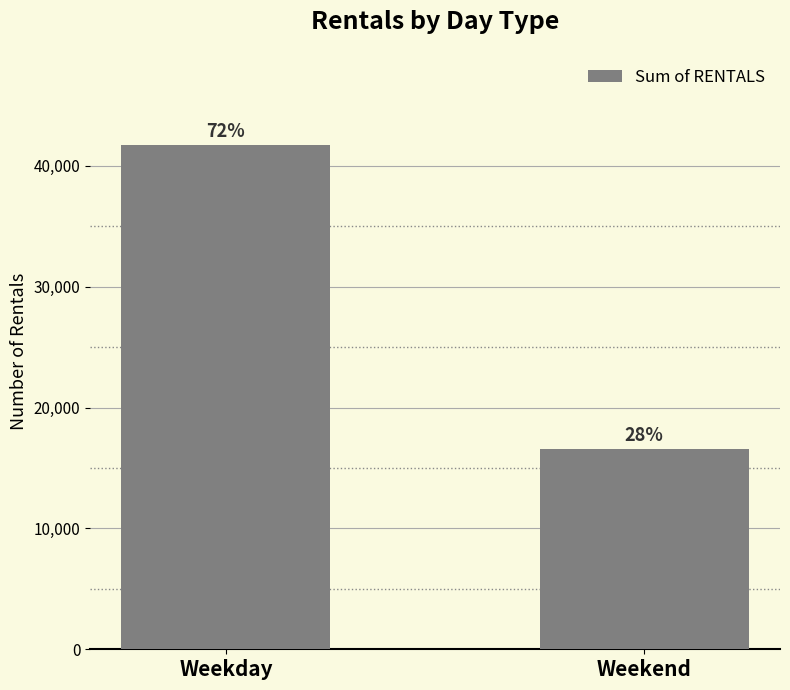

True or false: the data shows 16571 at Weekend.

True